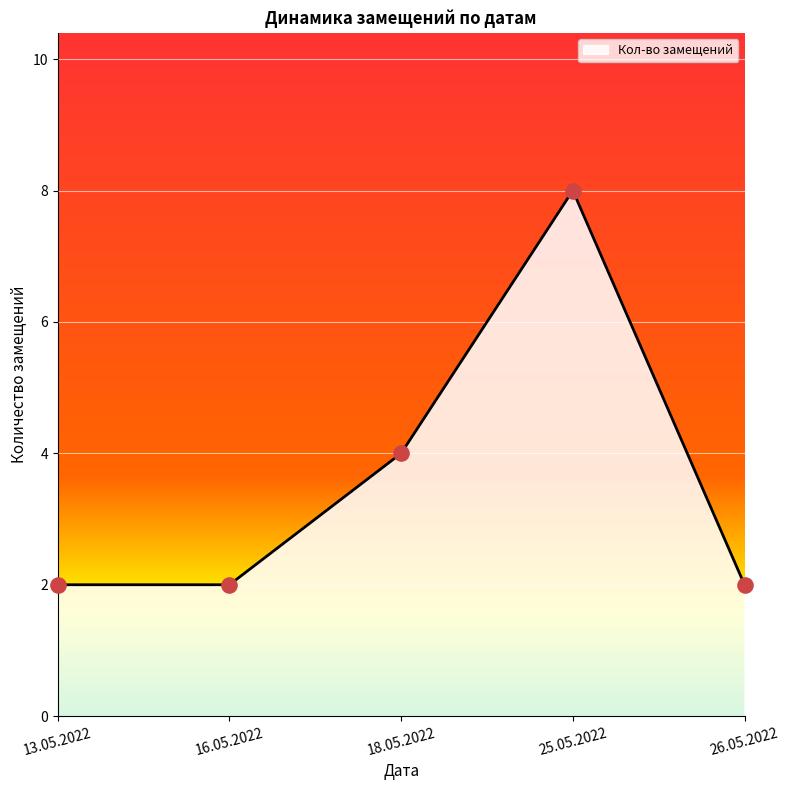

What is the ratio of the value at 25.05.2022 to the value at 26.05.2022?

4.0